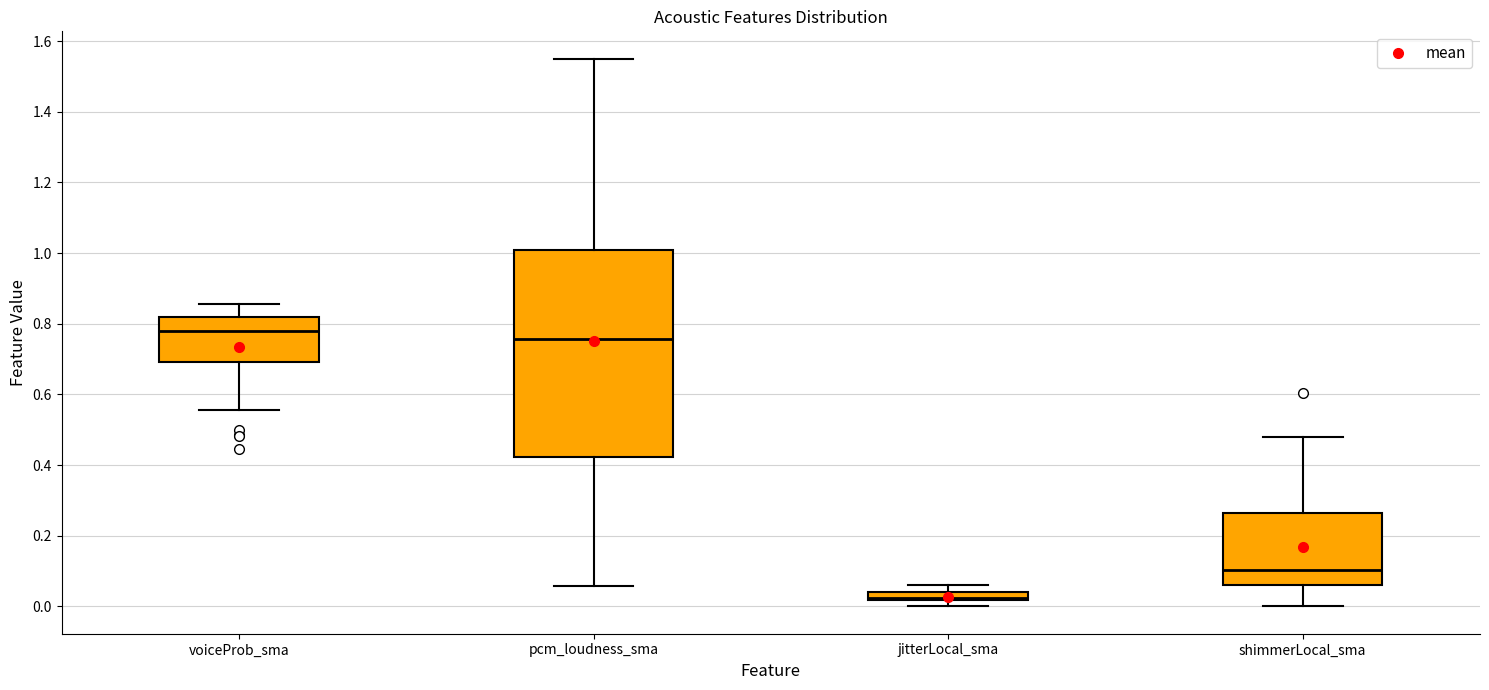

Which box is the tallest, from its lower edge to its upper edge?

pcm_loudness_sma